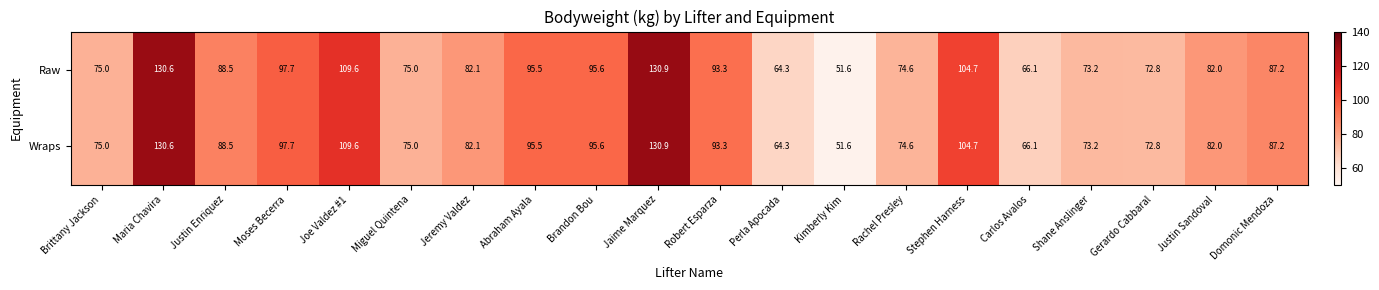

What is the average value of the Raw series?

87.5